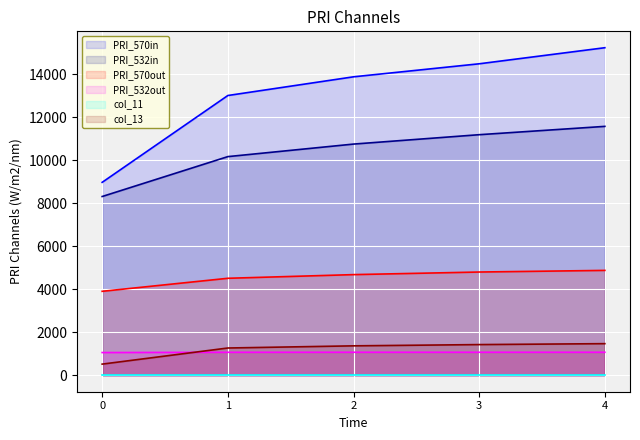

True or false: PRI_570out and PRI_570in cross at least once.

False